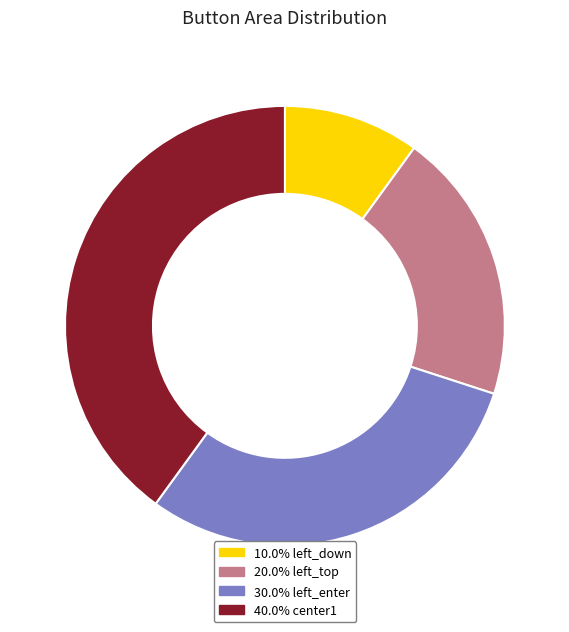

What is the ratio of the value at 40.0% center1 to the value at 30.0% left_enter?

1.3